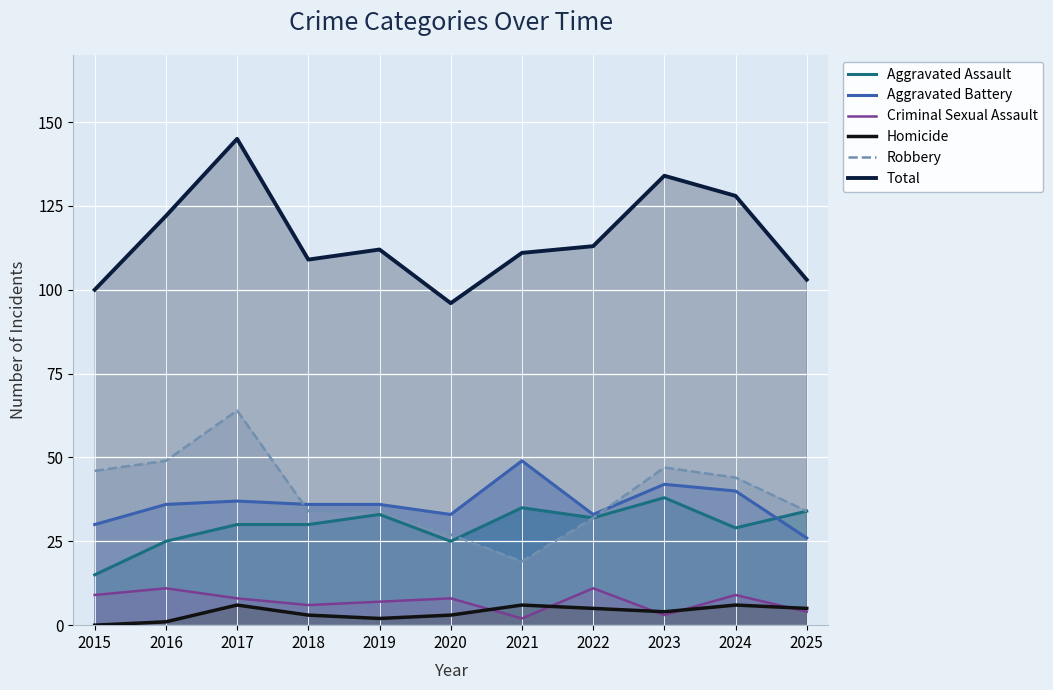

List the labels in order of Aggravated Battery value, smallest first.

2025, 2015, 2020, 2022, 2016, 2018, 2019, 2017, 2024, 2023, 2021